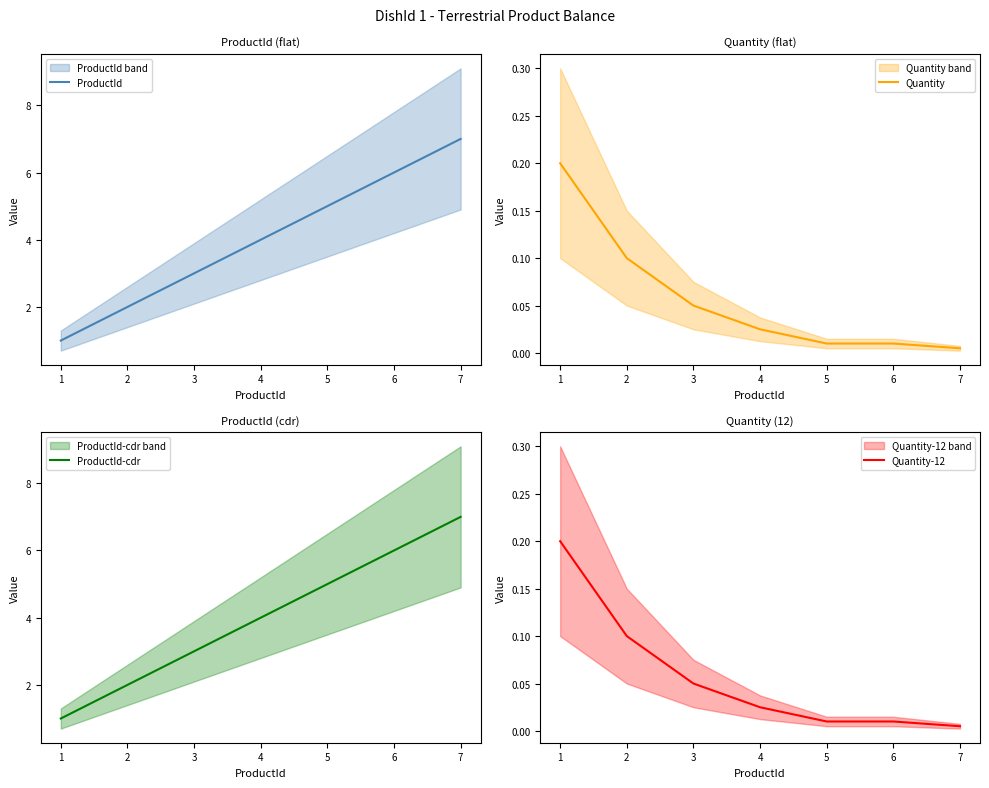

True or false: ProductId-cdr has more than 2 interior local peaks.

False